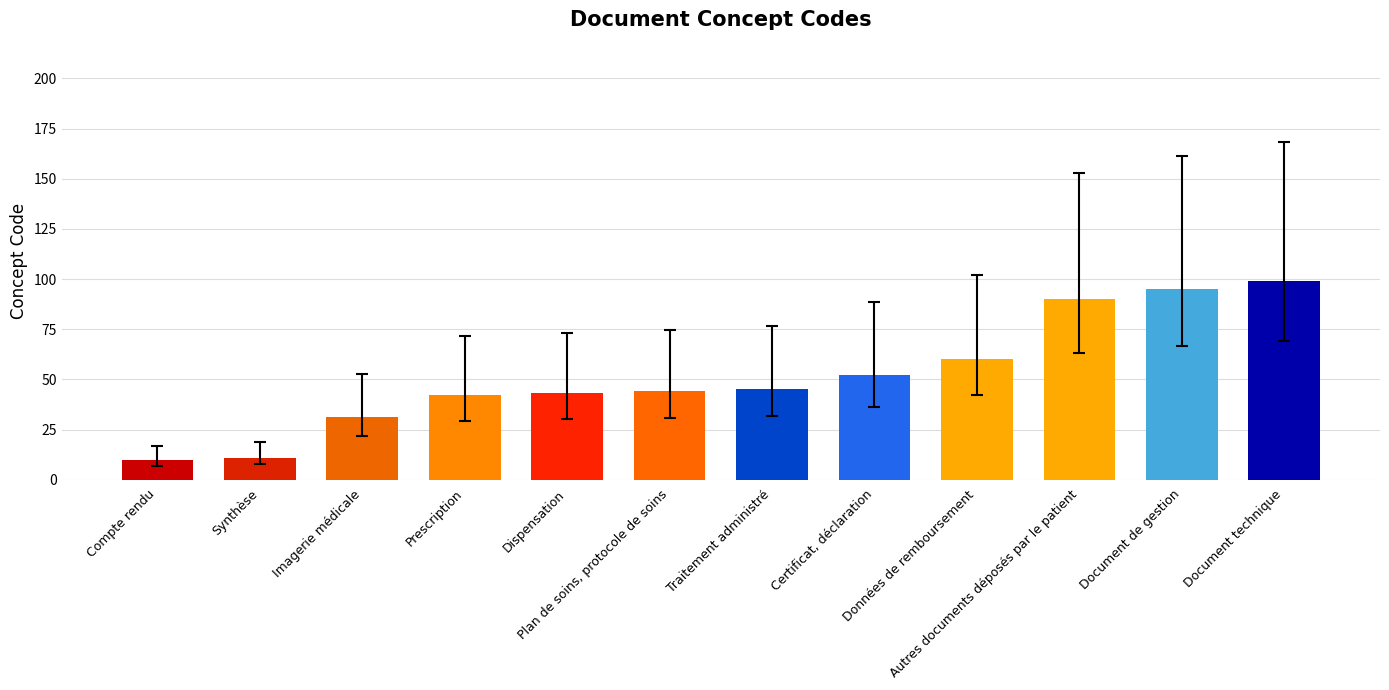

List the labels in order of value, largest first.

Document technique, Document de gestion, Autres documents déposés par le patient, Données de remboursement, Certificat, déclaration, Traitement administré, Plan de soins, protocole de soins, Dispensation, Prescription, Imagerie médicale, Synthèse, Compte rendu